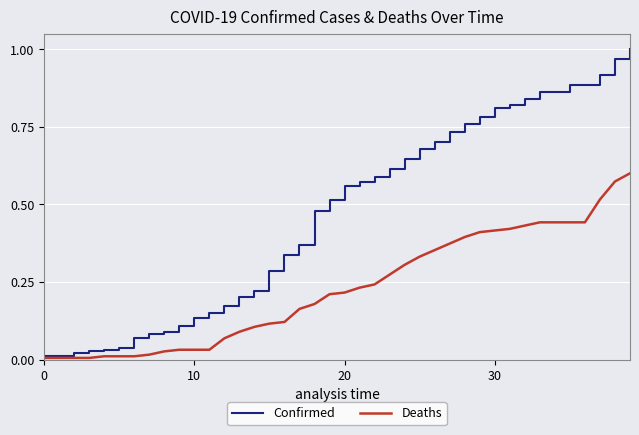

At how many categories does at least one series exceed 0?

40